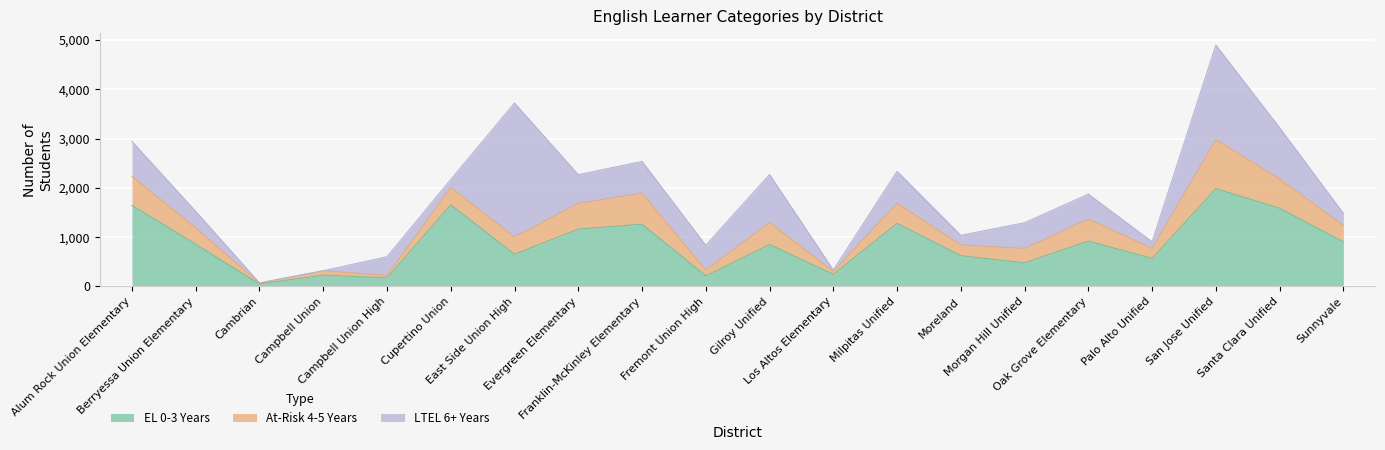

The value of EL 0-3 Years at Los Altos Elementary is 243. True or false?

True